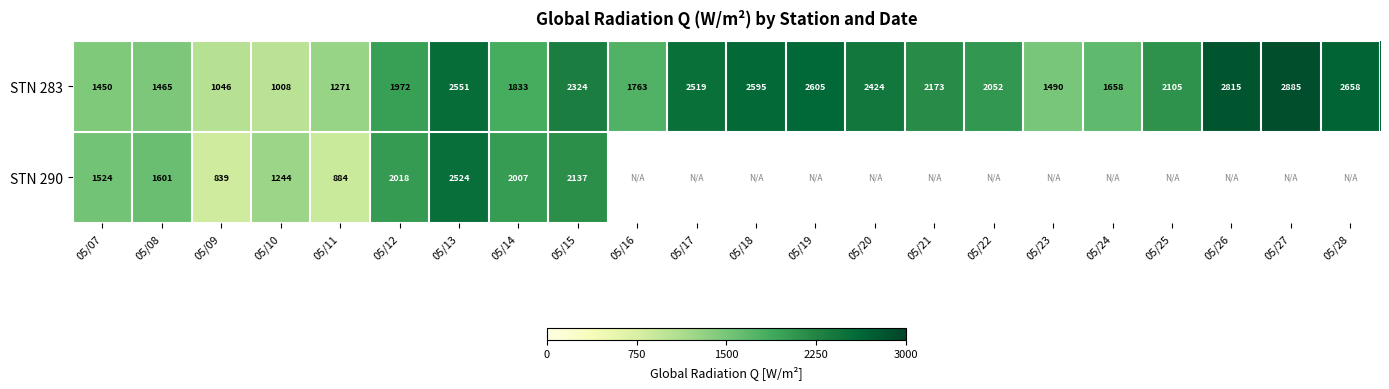

List the labels in order of STN 283 value, largest first.

05/27, 05/26, 05/28, 05/19, 05/18, 05/13, 05/17, 05/20, 05/15, 05/21, 05/25, 05/22, 05/12, 05/14, 05/16, 05/24, 05/23, 05/08, 05/07, 05/11, 05/09, 05/10